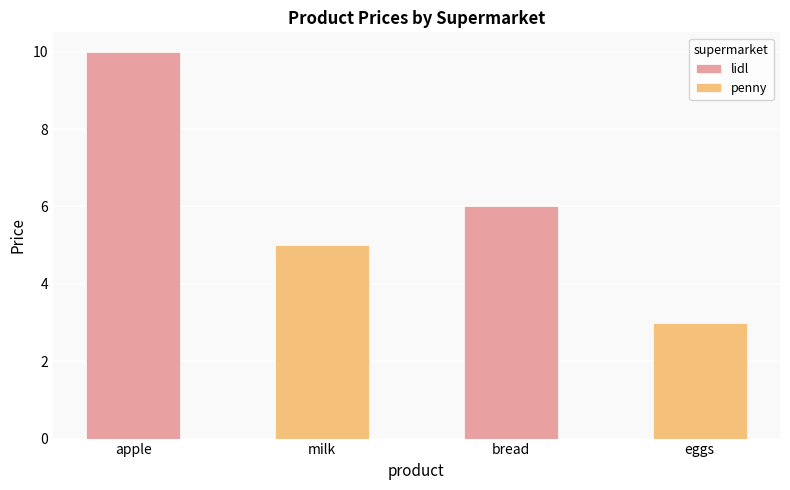

What is the smallest value displayed?

3